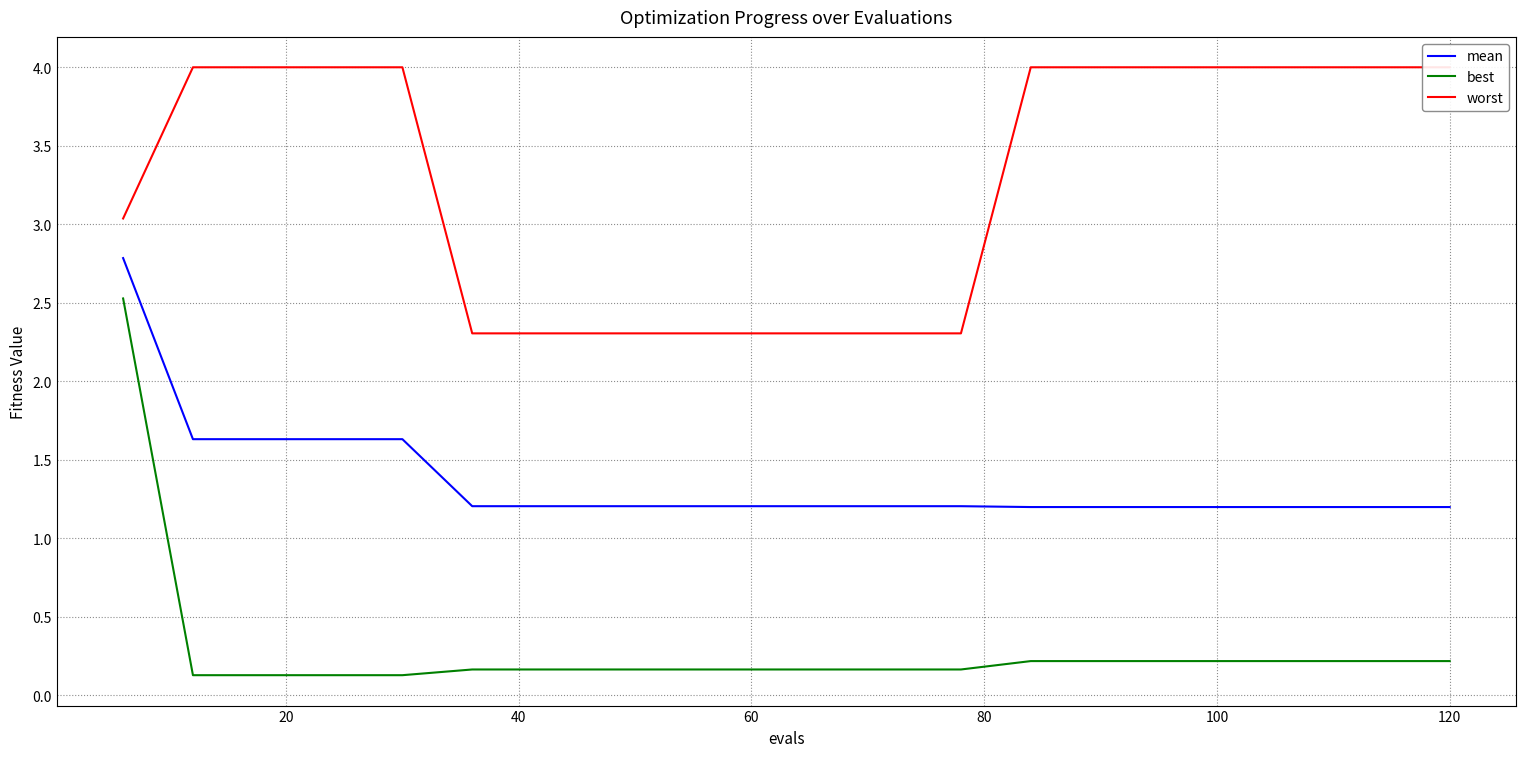

How many data points in worst are less than 3?

8